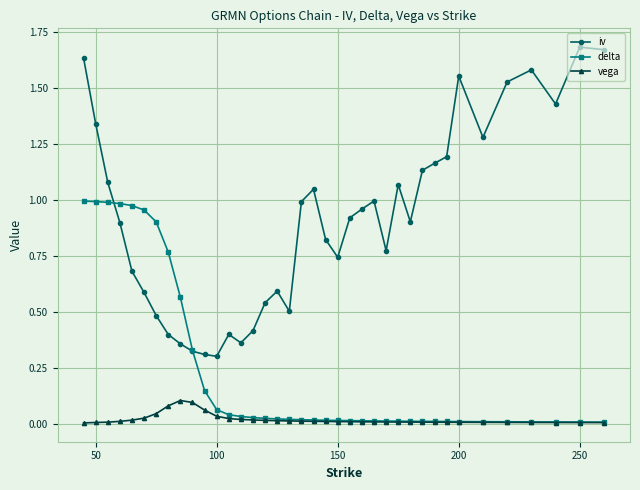

List the series in order of their peak value, highest first.

iv, delta, vega